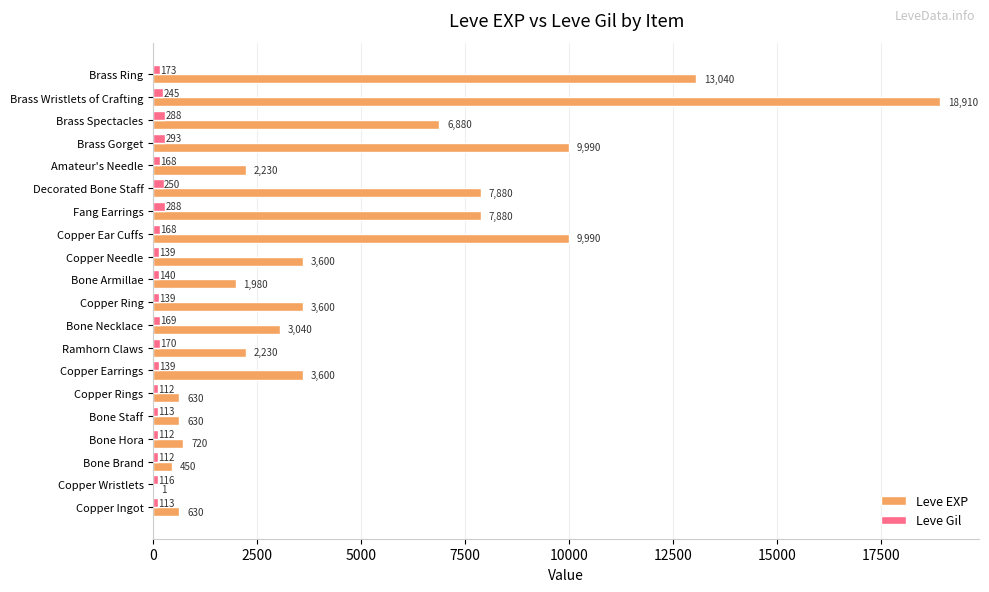

Which category has the highest value in the Leve EXP series?

Brass Wristlets of Crafting